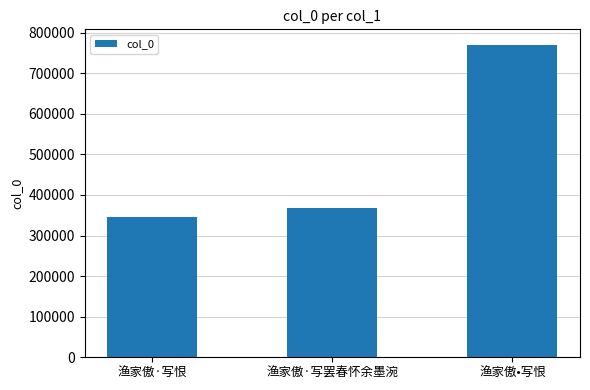

Is it true that the value at 渔家傲•写恨 is 769848?

True